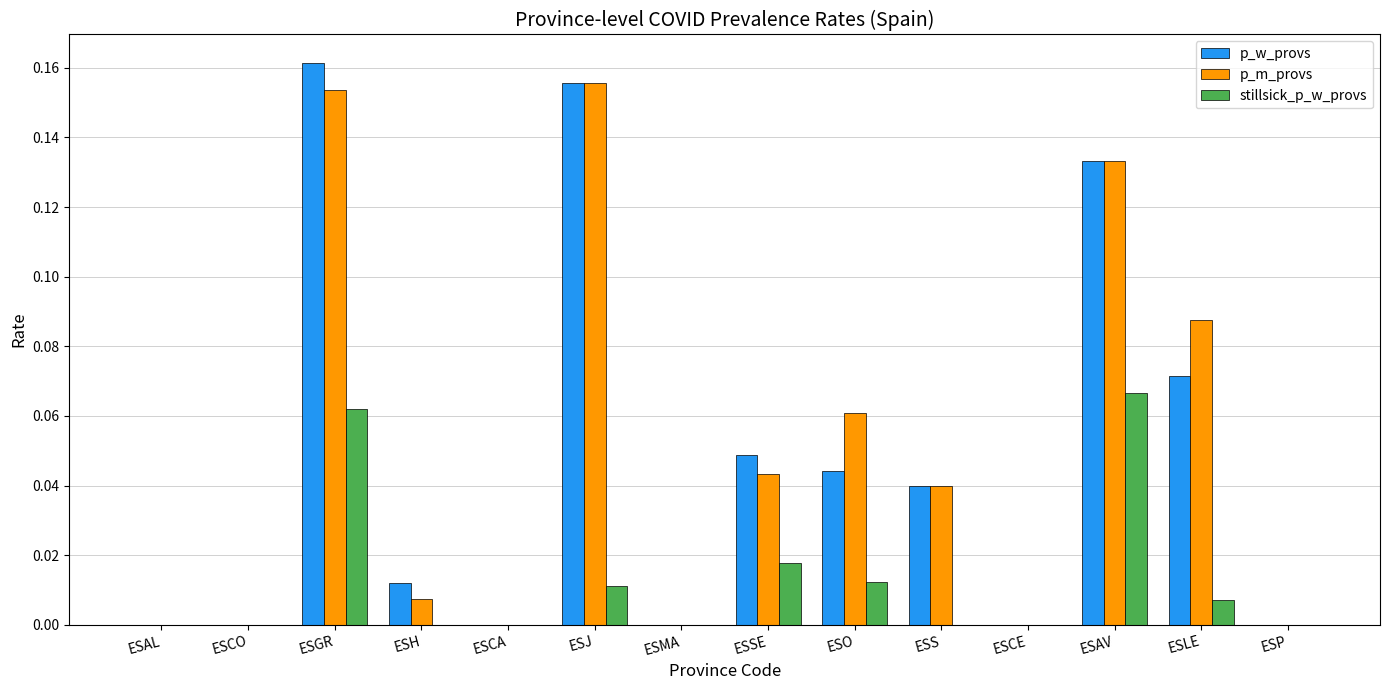

What is the total value across all series at ESGR?

0.4